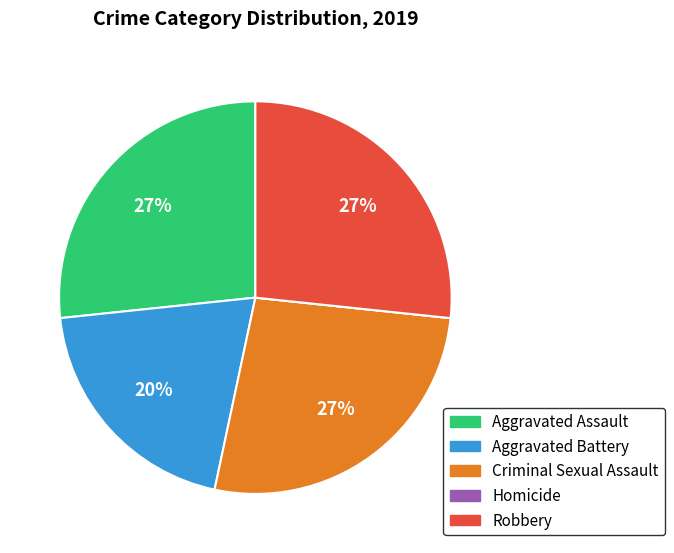

To the nearest percent, what is the average slice percentage?

20%